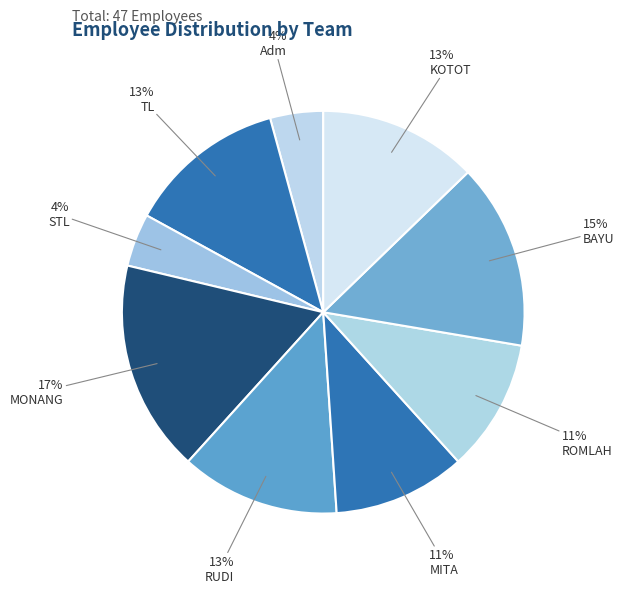

Rank the categories by value from lowest to highest.

Adm, STL, MITA, ROMLAH, TL, RUDI, KOTOT, BAYU, MONANG